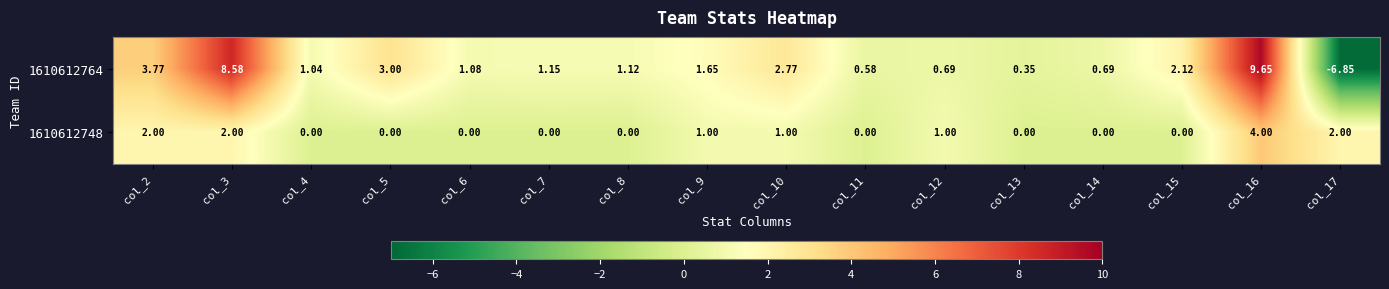

How many positive values does the 1610612764 series have?

15